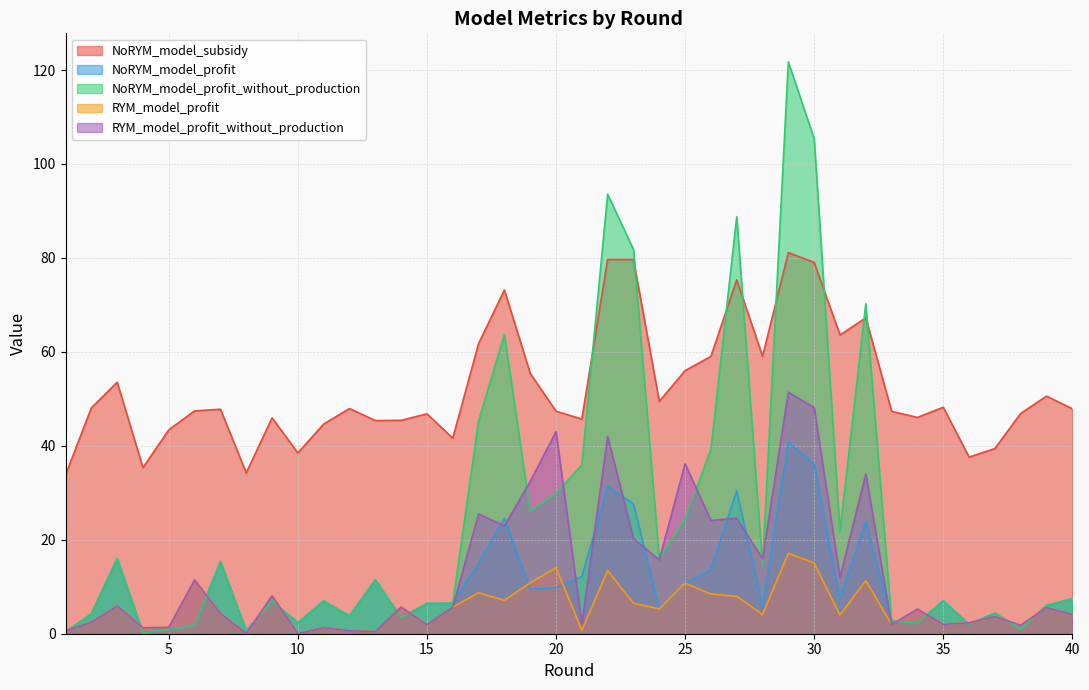

How many intersections are there between NoRYM_model_profit_without_production and NoRYM_model_subsidy?

8